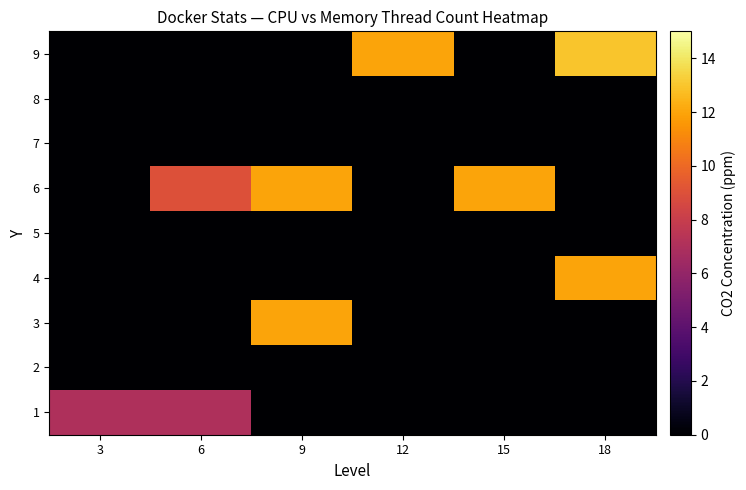

At 3, list the series in order from smallest to largest.

2, 3, 4, 5, 6, 7, 8, 9, 1